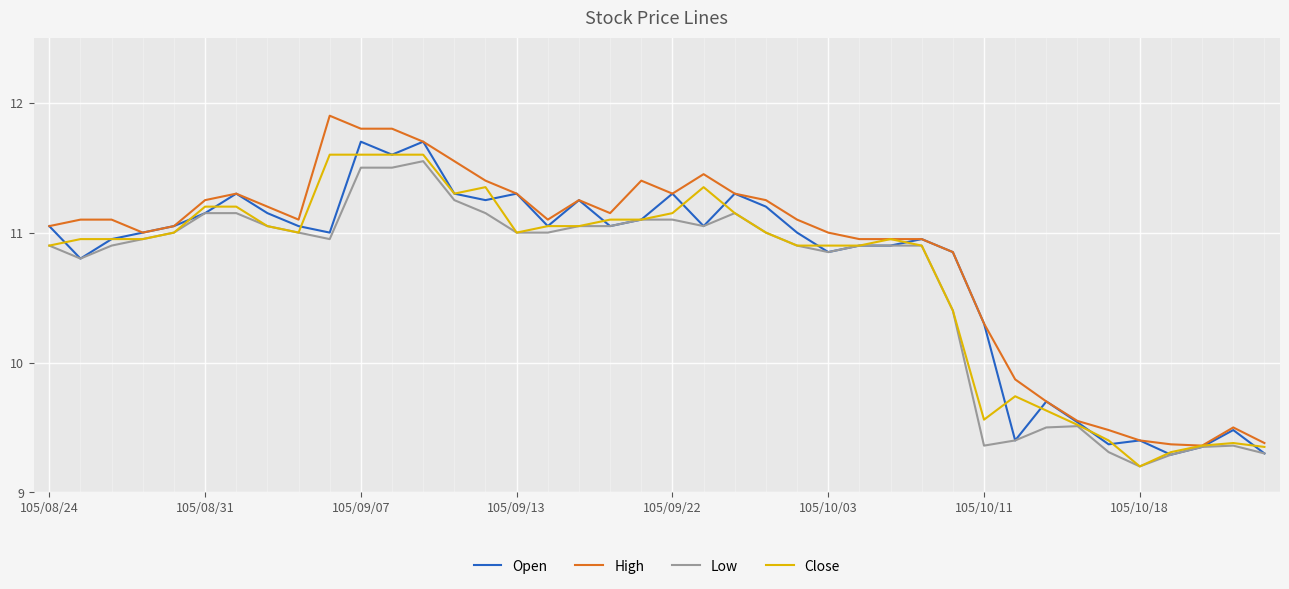

What is the greatest value displayed?

11.9